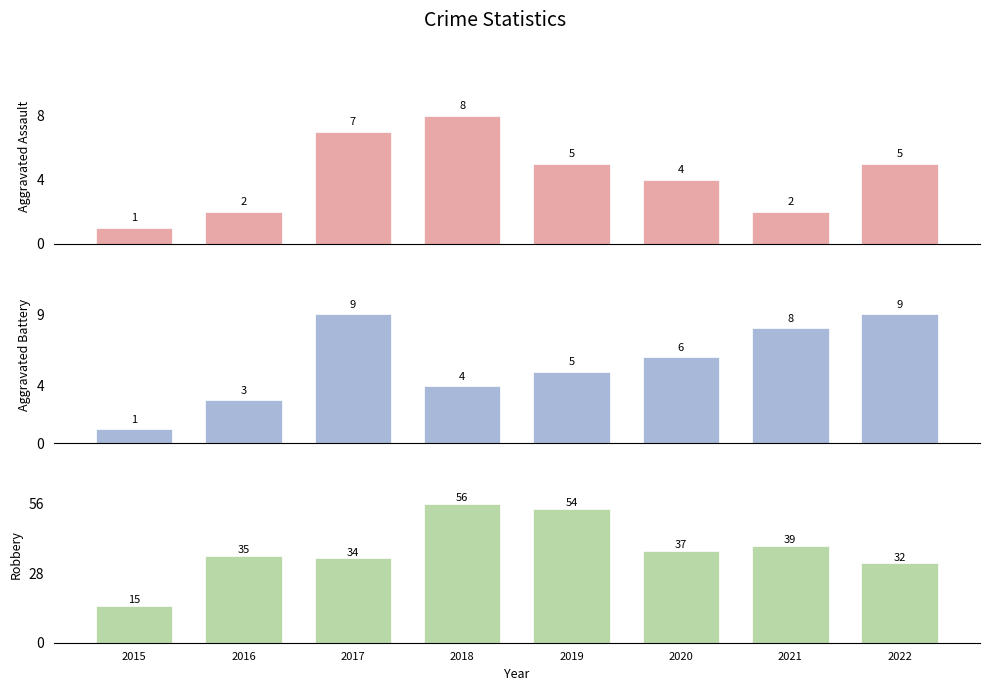

At which label is Aggravated Assault closest to 4?

2020